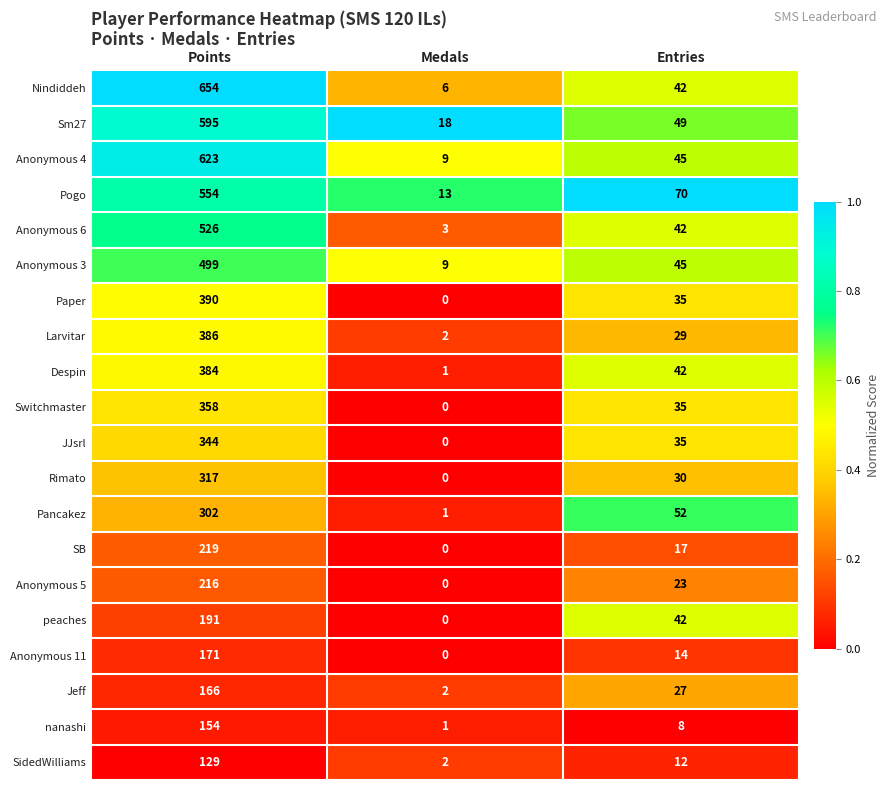

What is the difference between the Anonymous 3 values at Entries and Points?

454